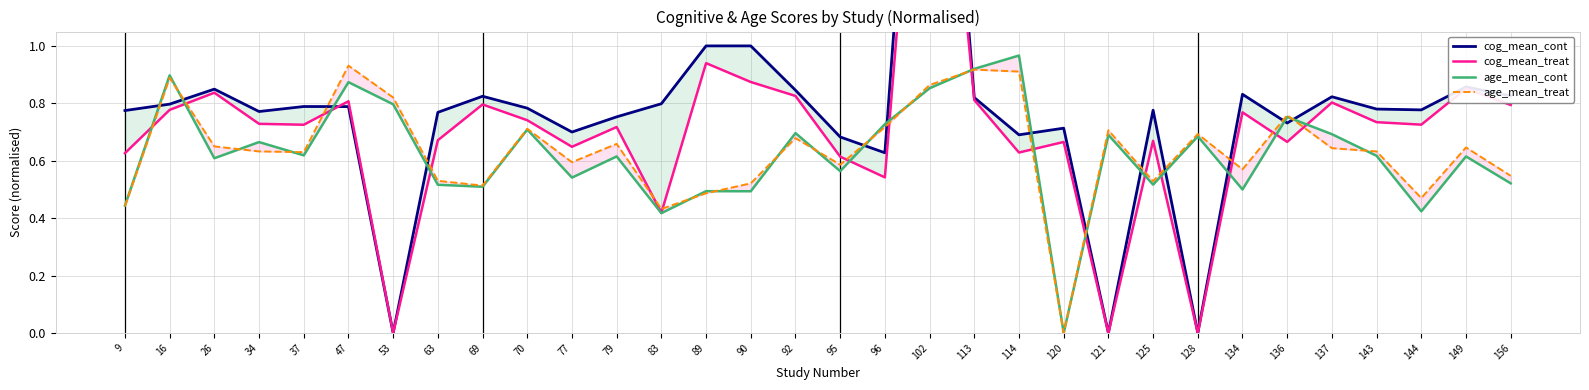

Which series changed the most between 89 and 149?

age_mean_treat